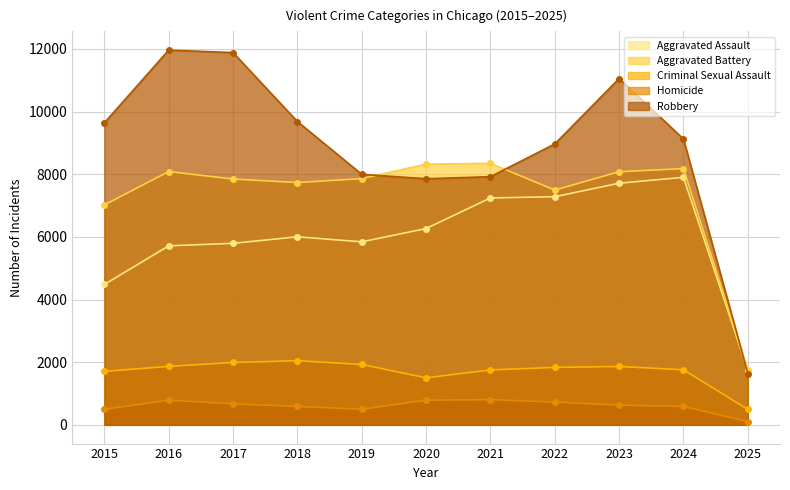

At 2016, list the series in order from smallest to largest.

Homicide, Criminal Sexual Assault, Aggravated Assault, Aggravated Battery, Robbery